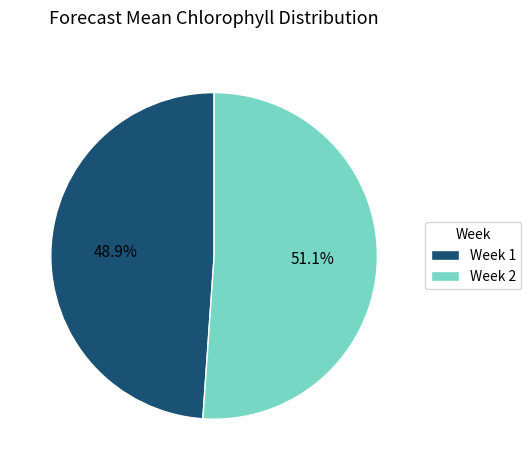

Is it true that Week 1 is 49% of the pie?

True